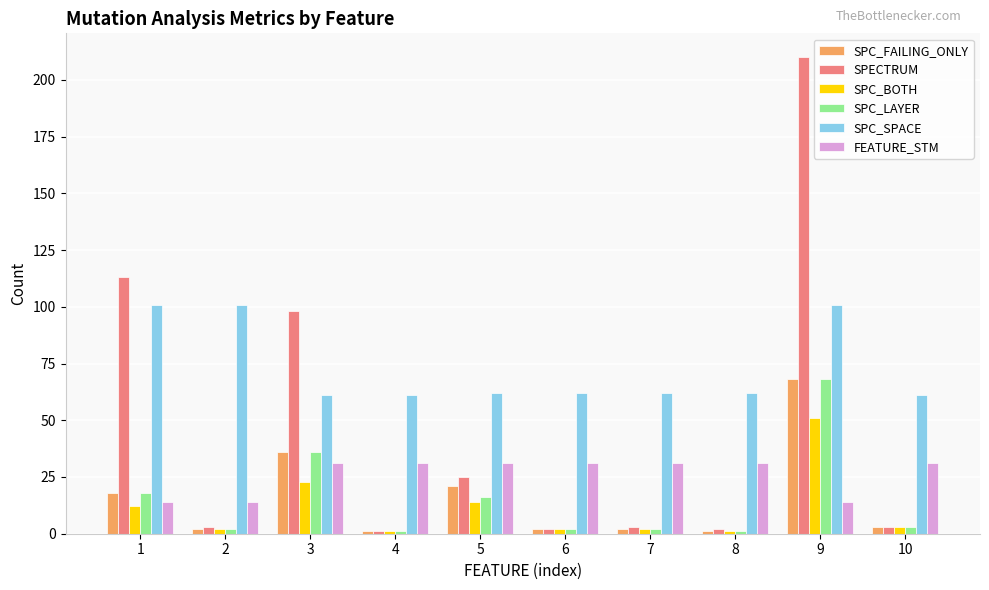

Is the value of SPC_BOTH at 6 greater than the value of SPC_FAILING_ONLY at 1?

No